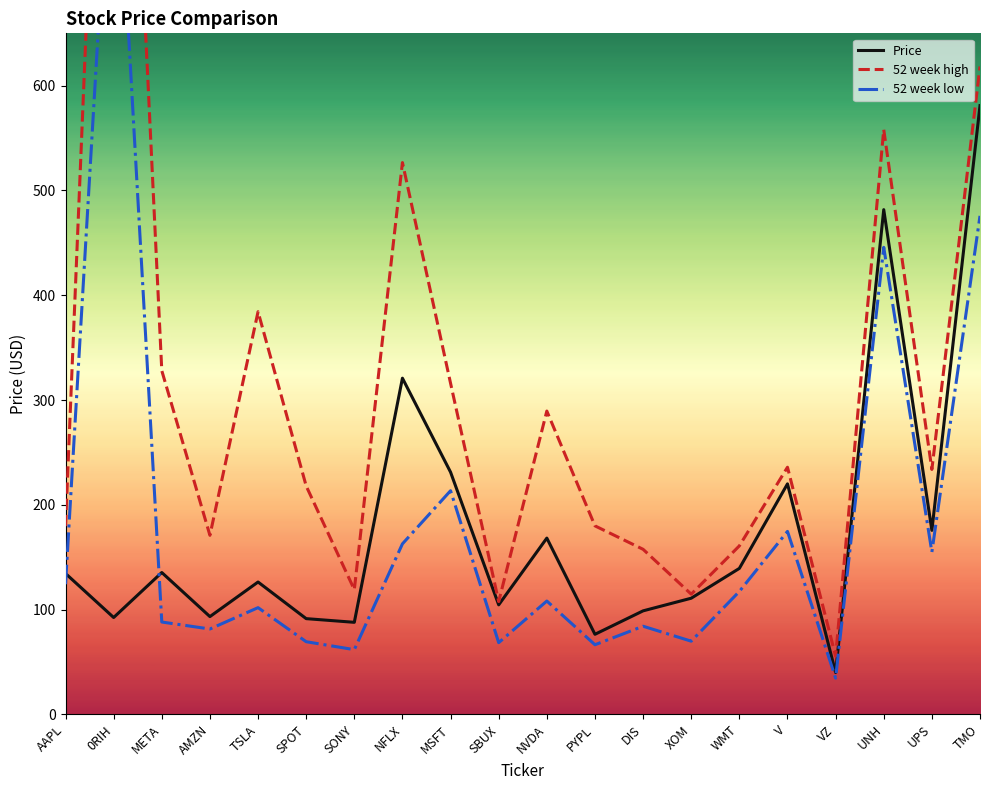

Which series has the largest range (max minus min)?

52 week high